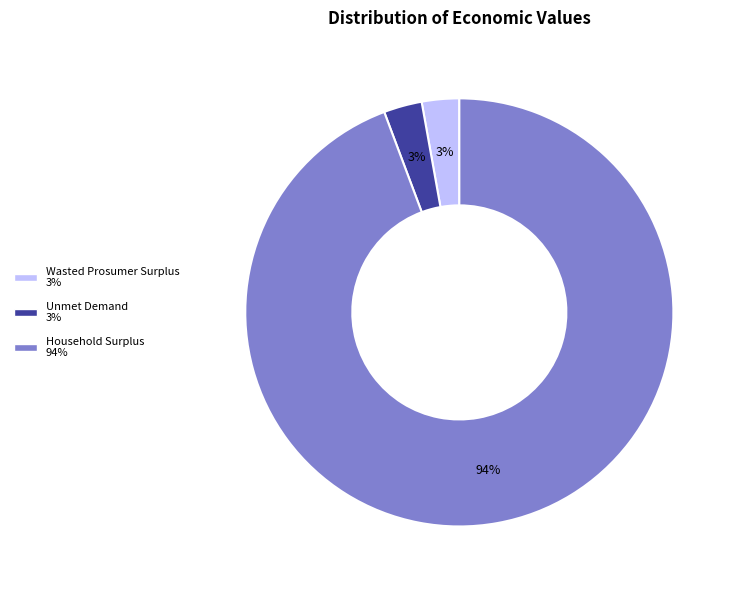

Do Wasted Prosumer Surplus and Household Surplus together represent more than half of the pie?

Yes